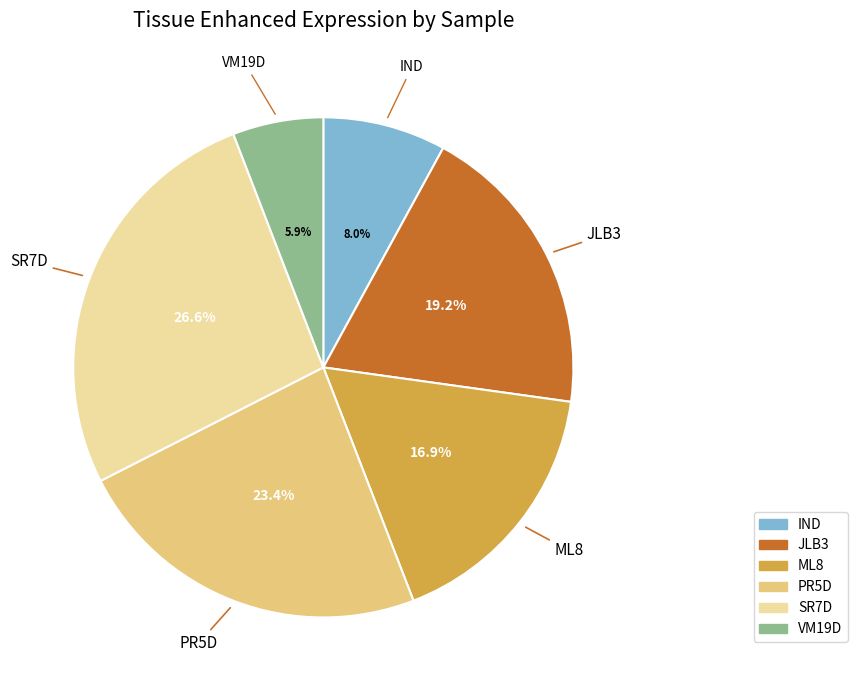

Approximately how many times larger is the value at IND compared to JLB3?

0.4